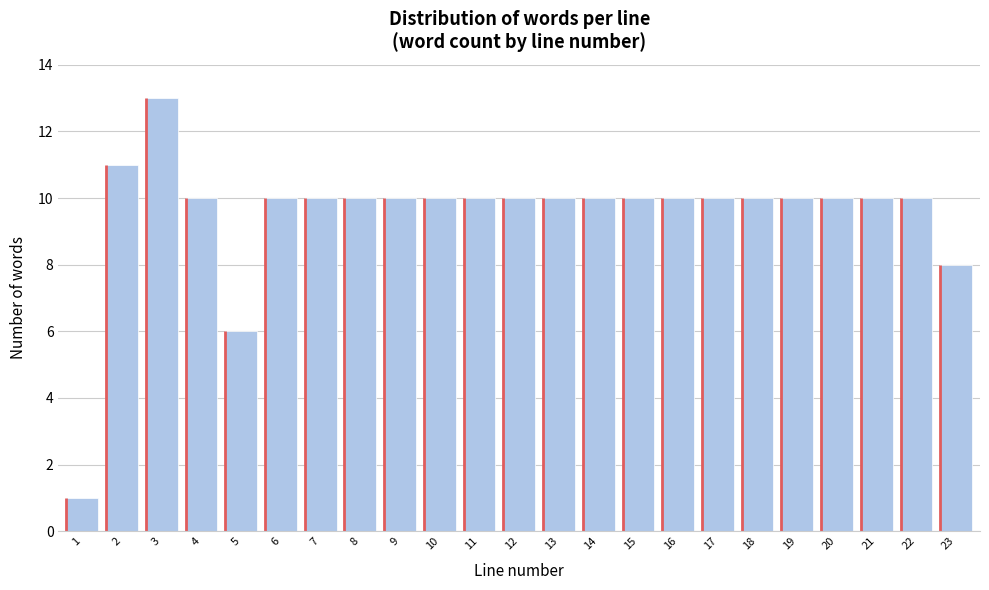

Reading right to left, extract all data points from this chart.

8	10	10	10	10	10	10	10	10	10	10	10	10	10	10	10	10	10	6	10	13	11	1